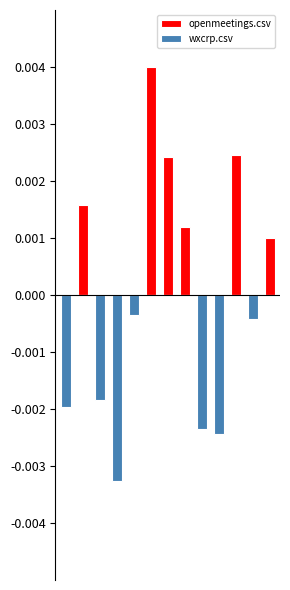

Rank the categories by wxcrp.csv value from lowest to highest.

3, 9, 8, 0, 2, 11, 4, 1, 5, 6, 7, 10, 12